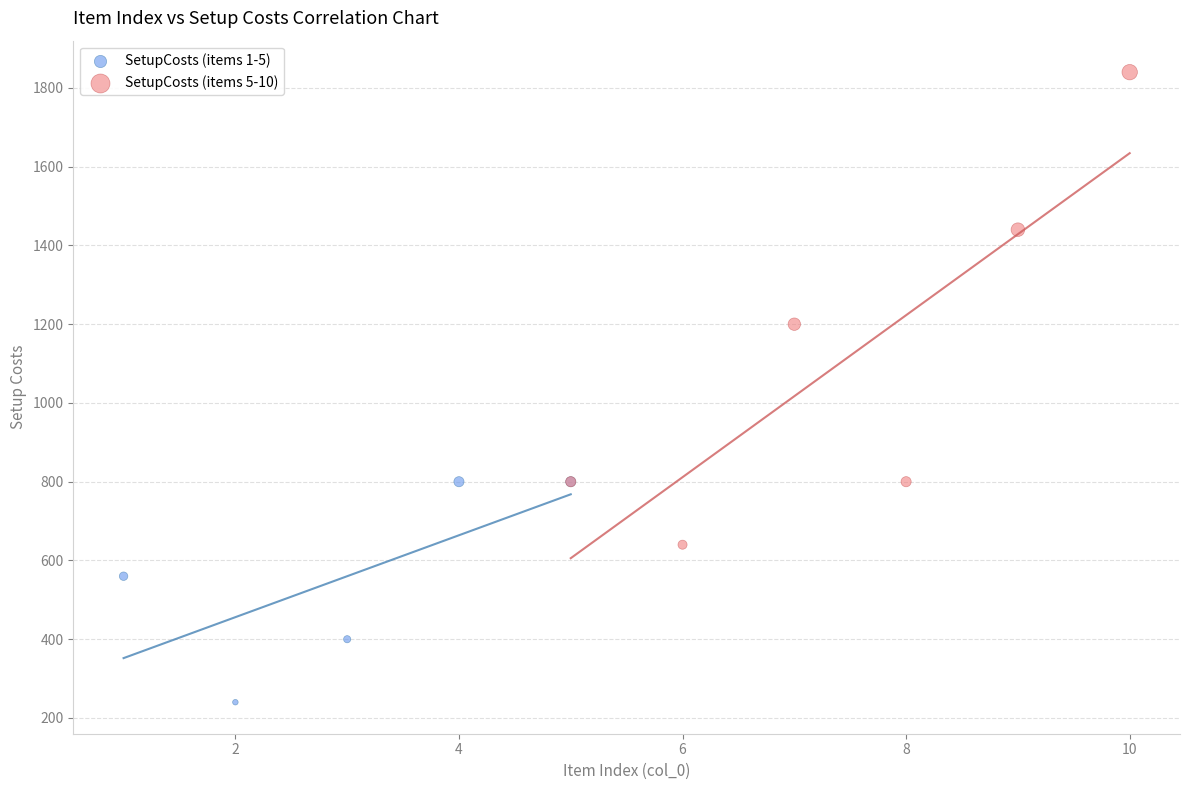

Which series has the largest Y range (max minus min)?

SetupCosts (items 5-10)